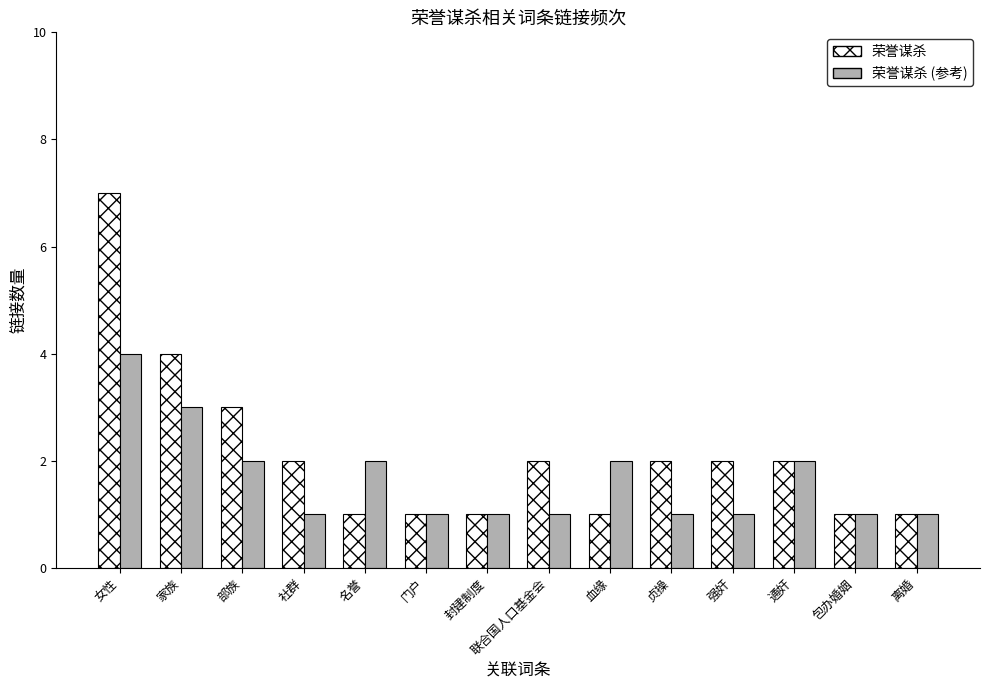

Where is 荣誉谋杀 nearest to the value 4?

家族